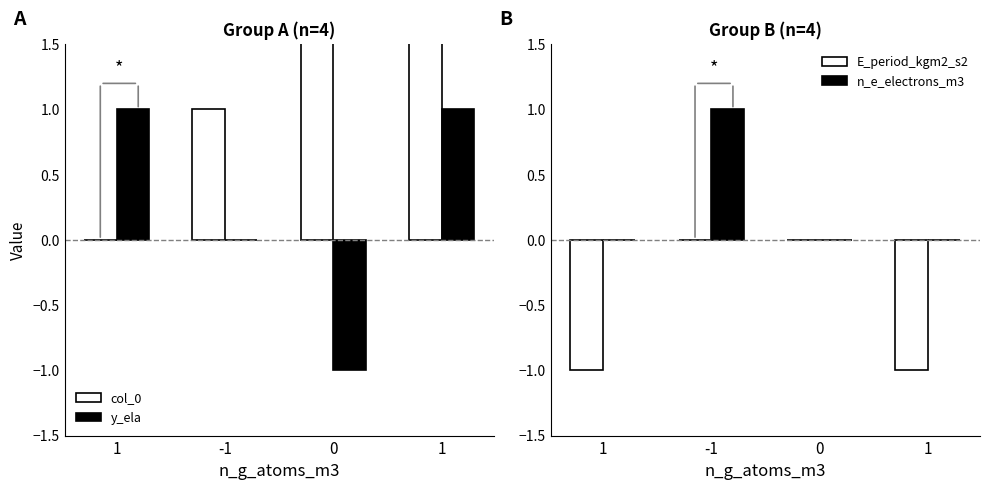

What is the sum of the y_ela values at 1 and -1?

1